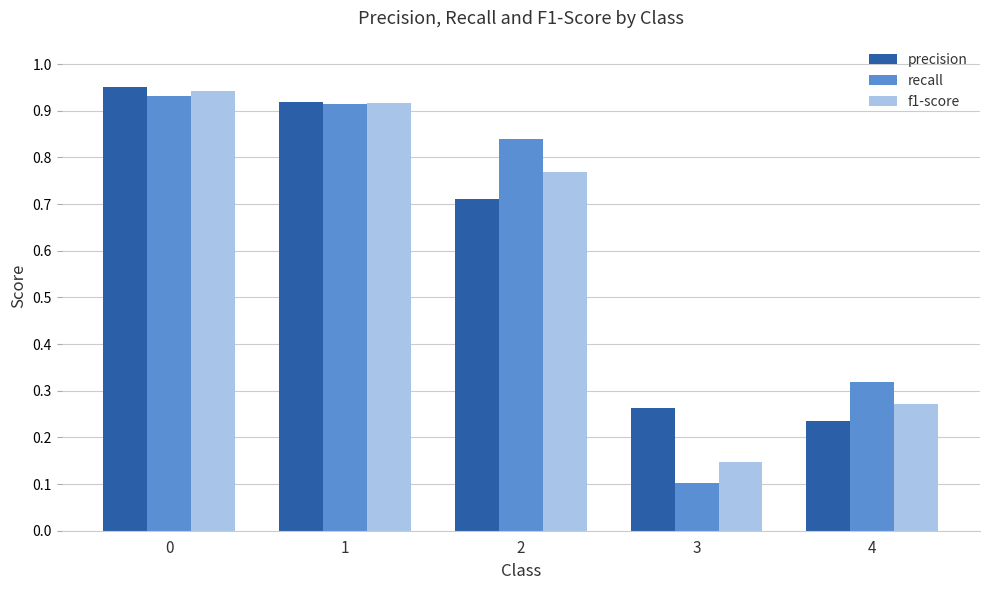

At 2, list the series in order from largest to smallest.

recall, f1-score, precision